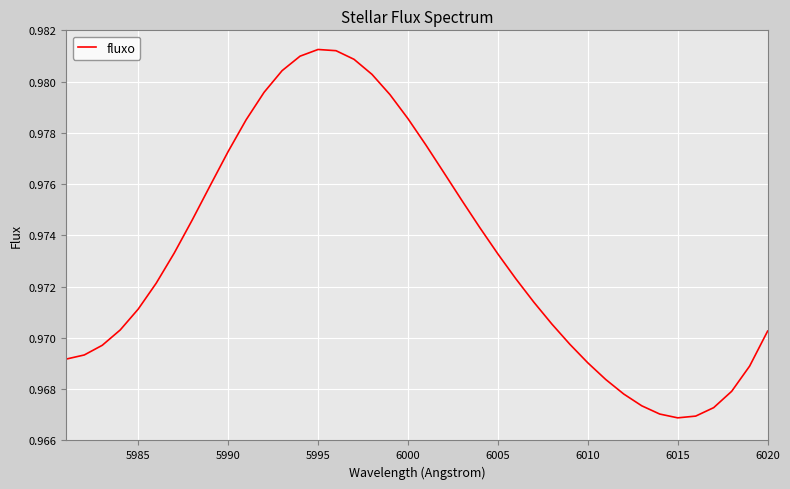

Reading left to right, transcribe all the data shown in this chart.

1.0	1.0	1.0	1.0	1.0	1.0	1.0	1.0	1.0	1.0	1.0	1.0	1.0	1.0	1.0	1.0	1.0	1.0	1.0	1.0	1.0	1.0	1.0	1.0	1.0	1.0	1.0	1.0	1.0	1.0	1.0	1.0	1.0	1.0	1.0	1.0	1.0	1.0	1.0	1.0